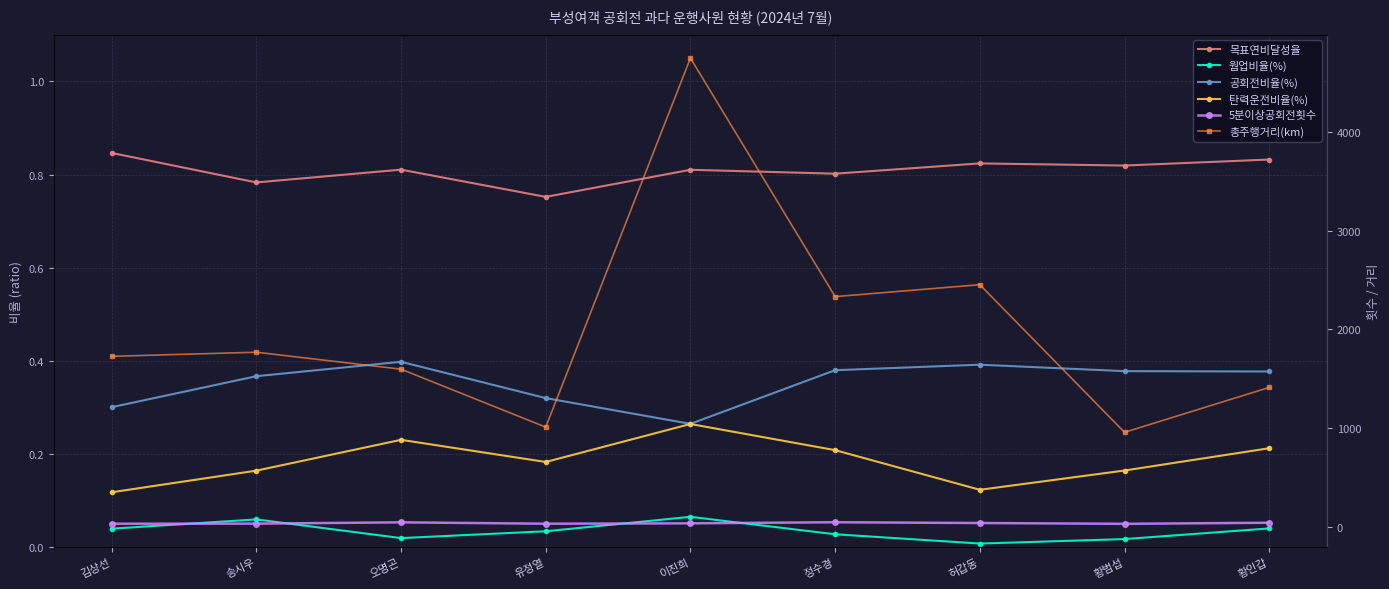

How many interior local peaks does the 총주행거리(km) series have?

3